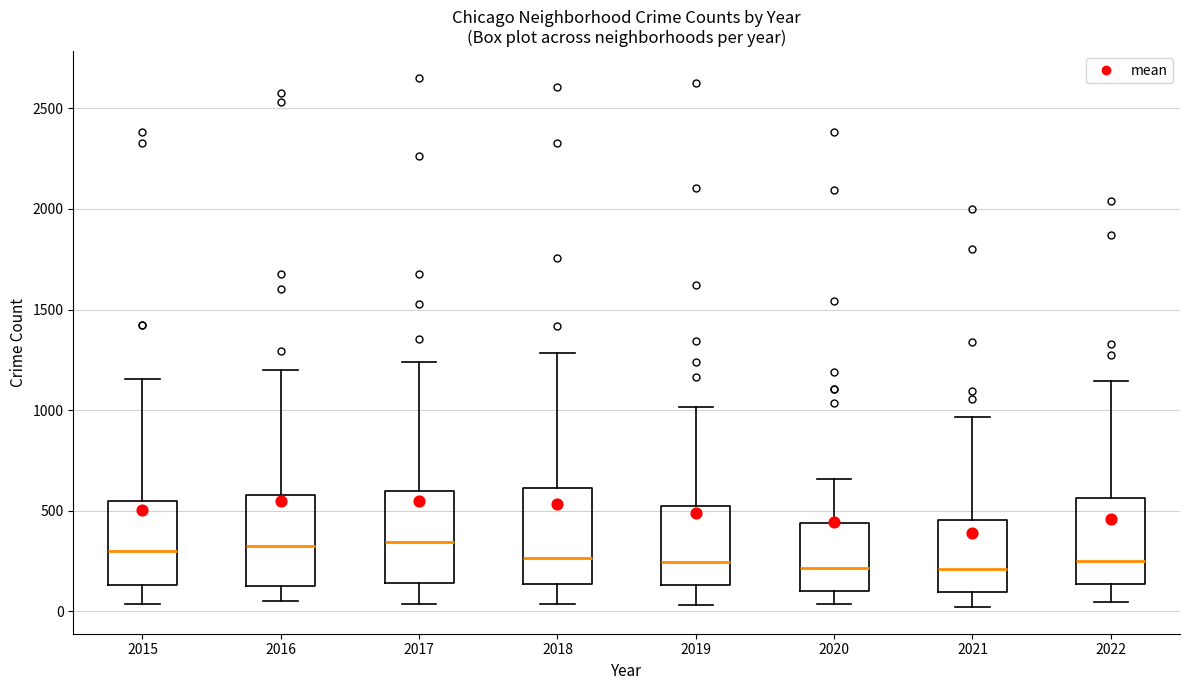

Where is the upper edge of the box at x = 2017 on the y-axis? The values are not printed on the chart, so give them approximately, as read against the axis.

600